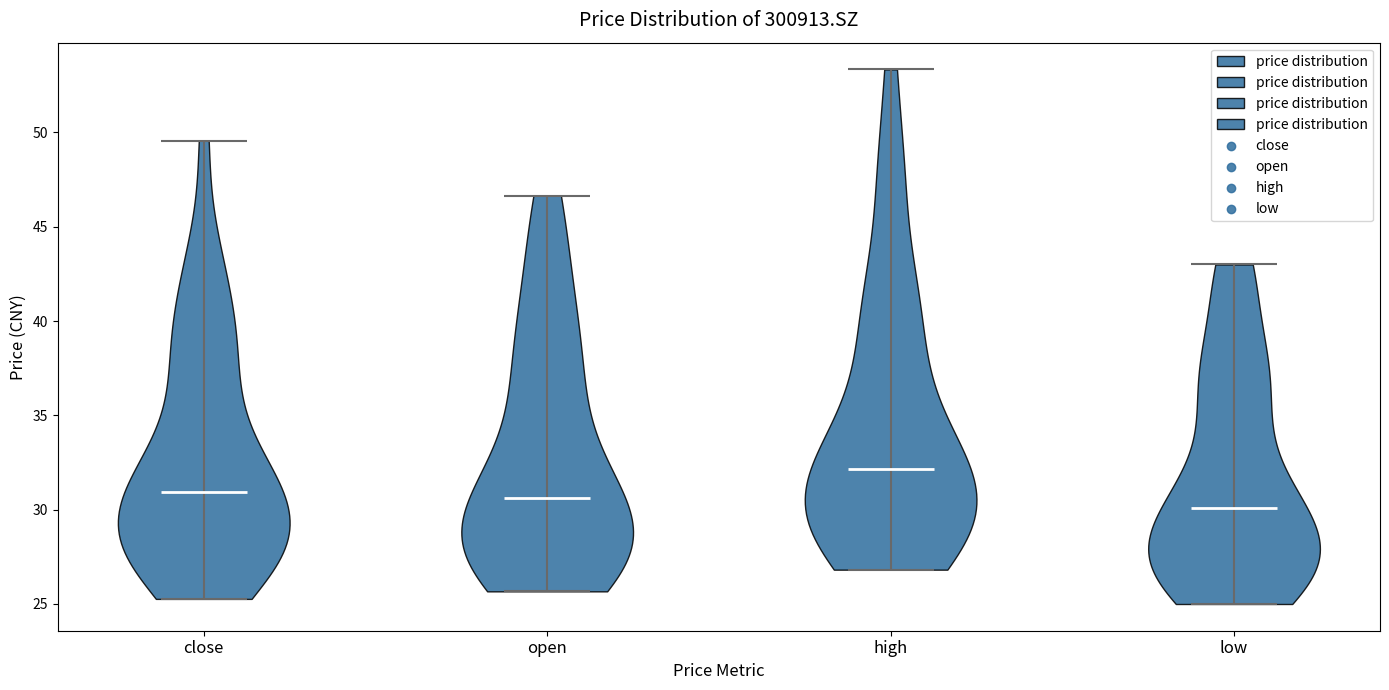

Reading left to right, read every violin against the y-axis: where its median line is, and the lowest and highest points it reaches. The values are not printed on the chart, so give them approximately, as read against the axis.

close: median line 31.0, lowest point 25.5, highest point 49.5
open: median line 30.5, lowest point 25.5, highest point 46.5
high: median line 32.0, lowest point 27.0, highest point 53.5
low: median line 30.0, lowest point 25.0, highest point 43.0